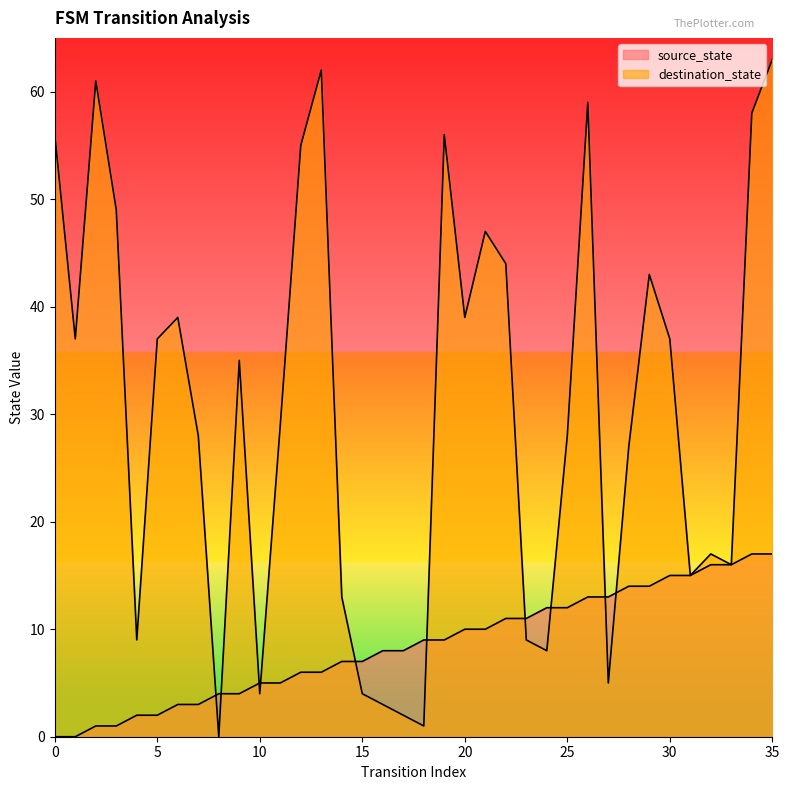

At which category is the sum across all series the highest?

35